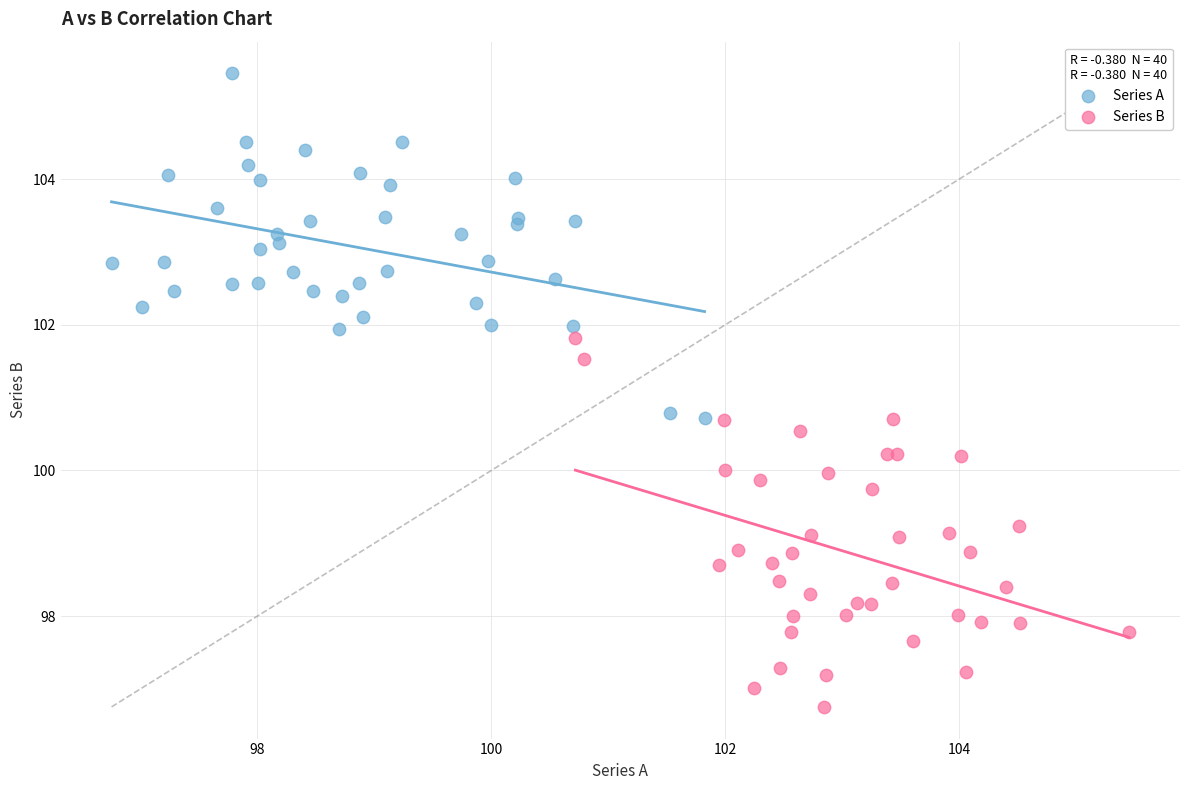

Which series contains the lowest Y value?

Series B